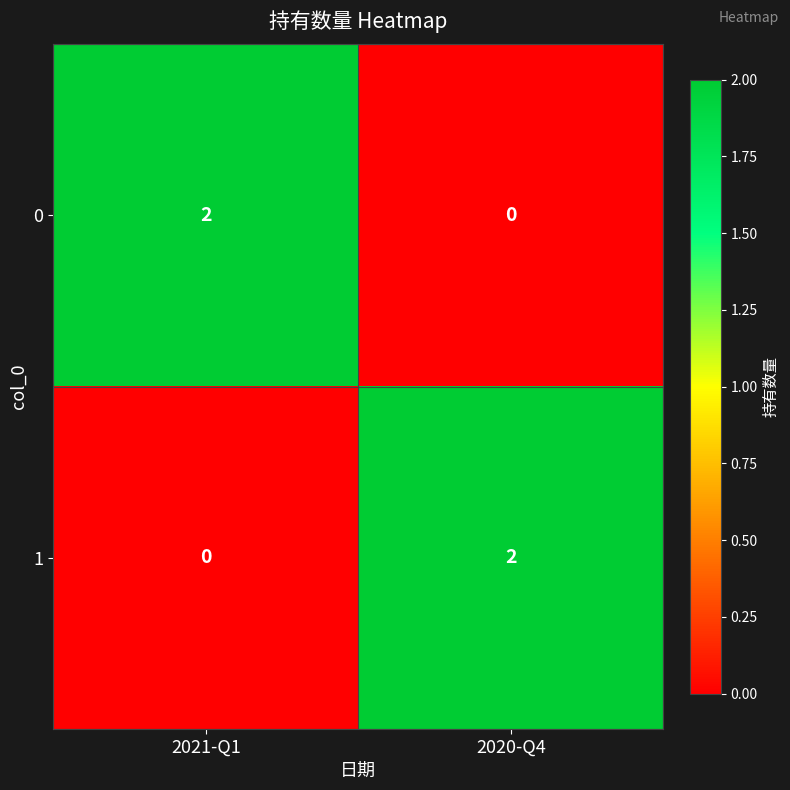

What is the spread (max minus min) of values at 2020-Q4?

2